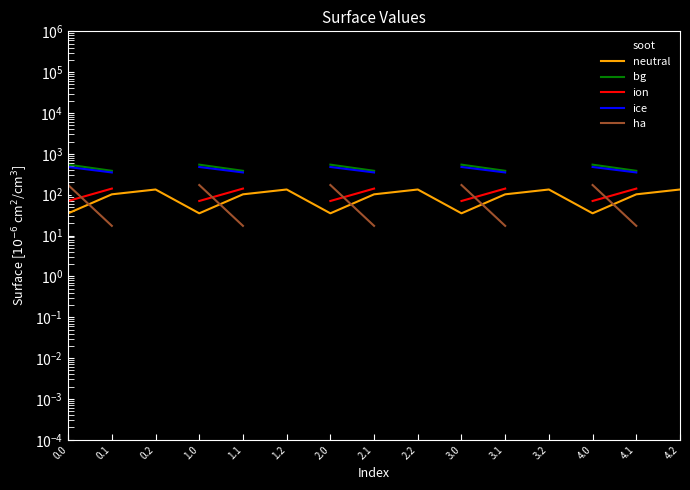

True or false: soot and bg intersect in this chart.

False